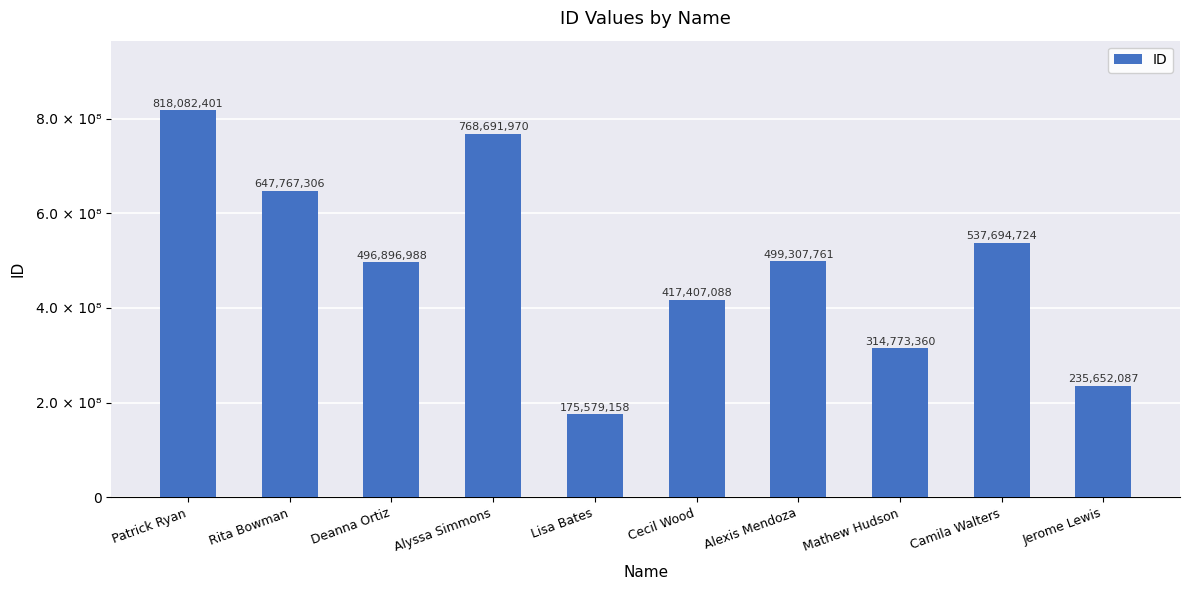

Where does the data first go above 499307761?

Patrick Ryan